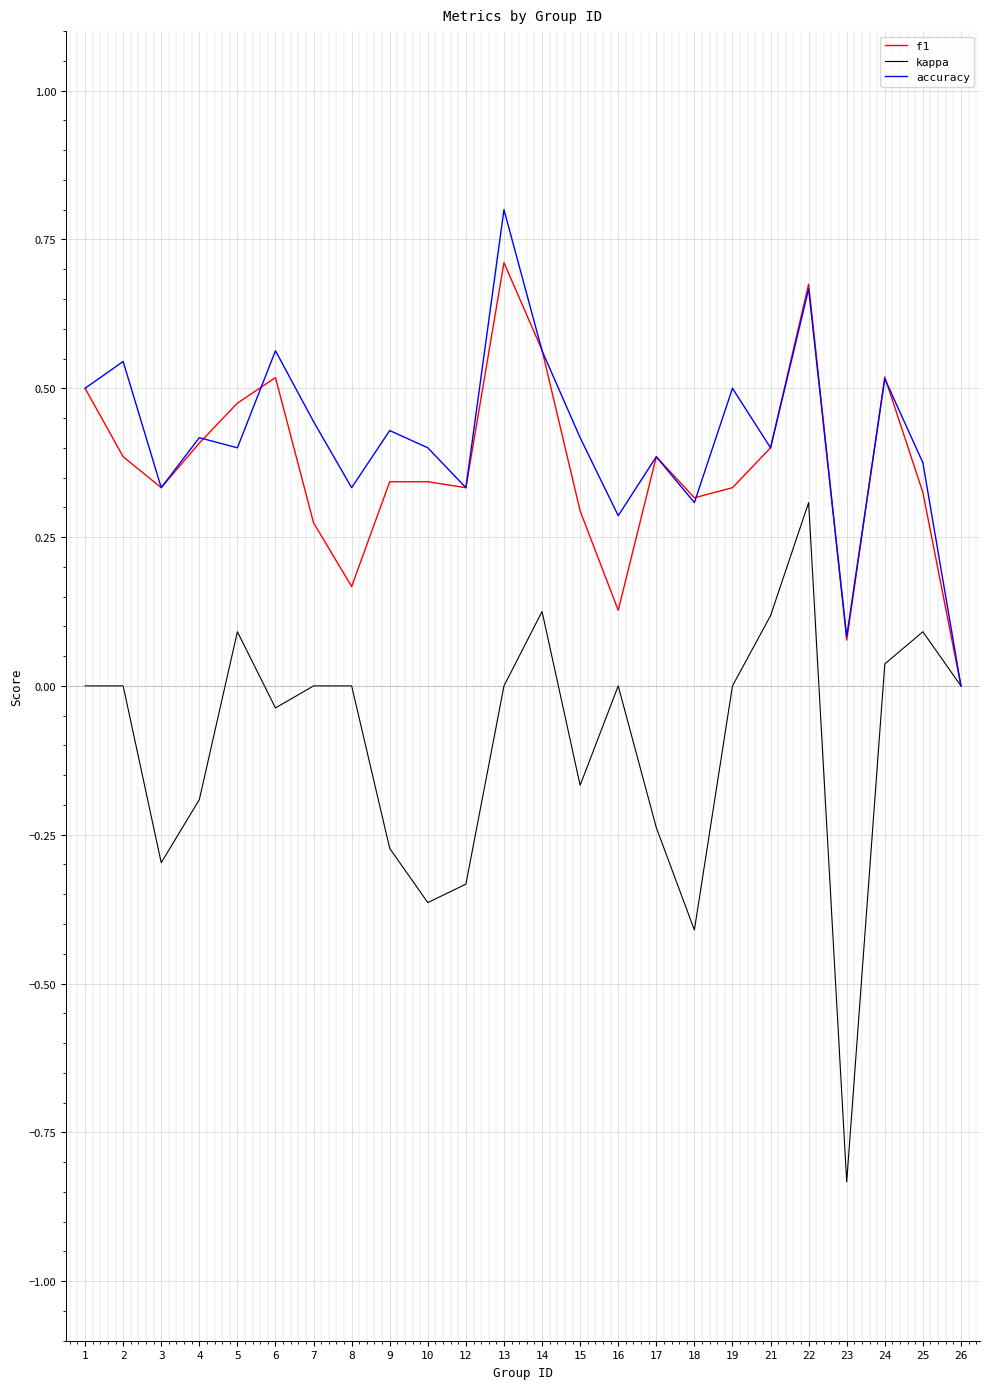

At which category does accuracy reach its first local valley?

3